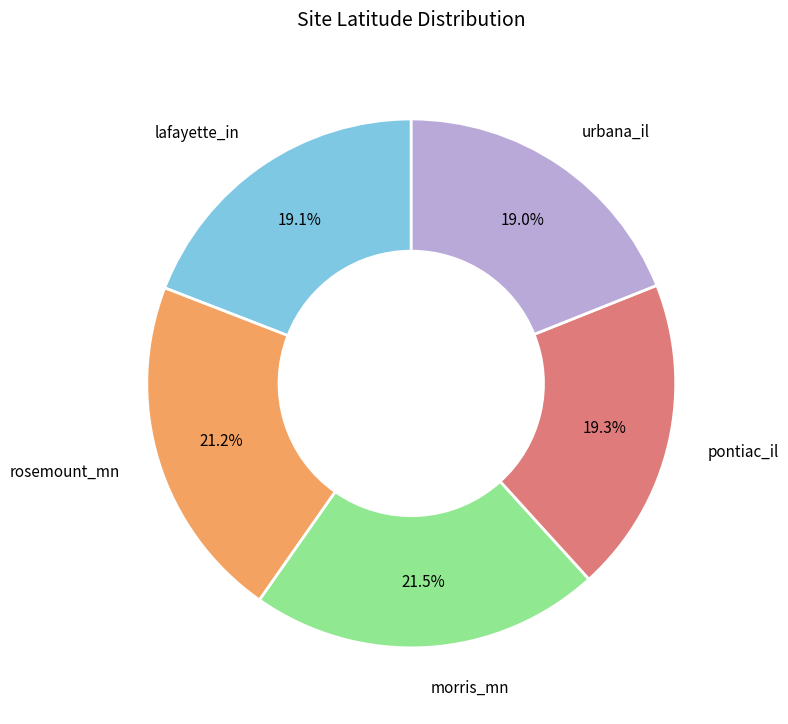

Is there any slice that represents more than half of the pie?

No